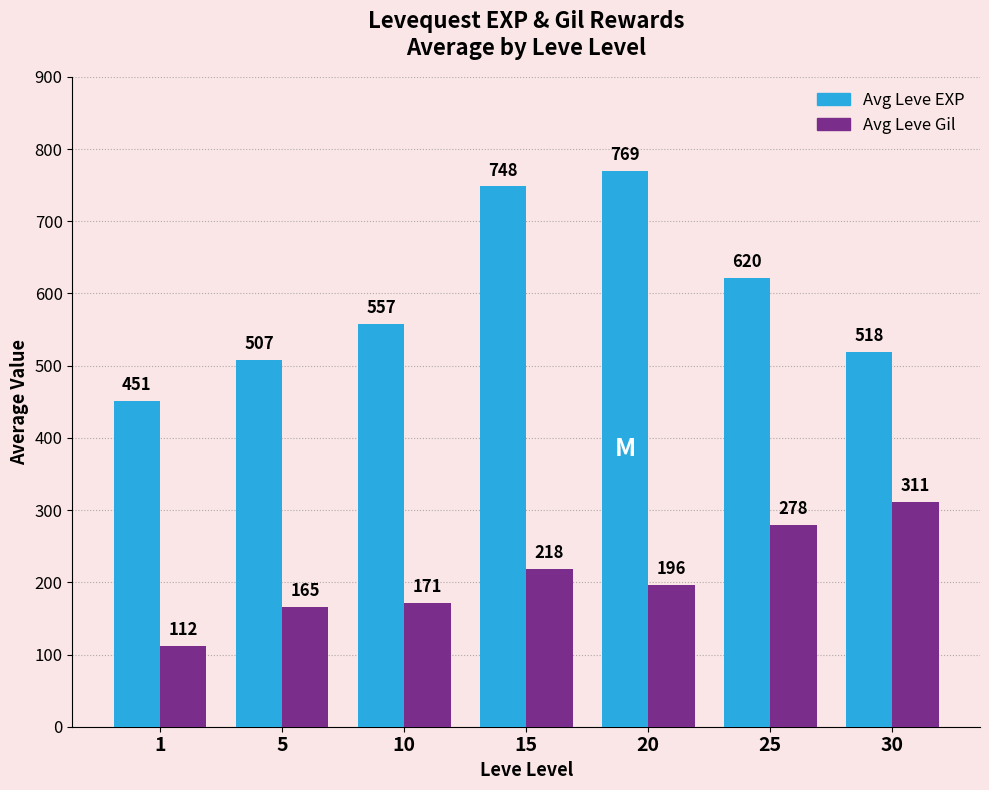

What is the lowest value of the Avg Leve EXP series?

451.7